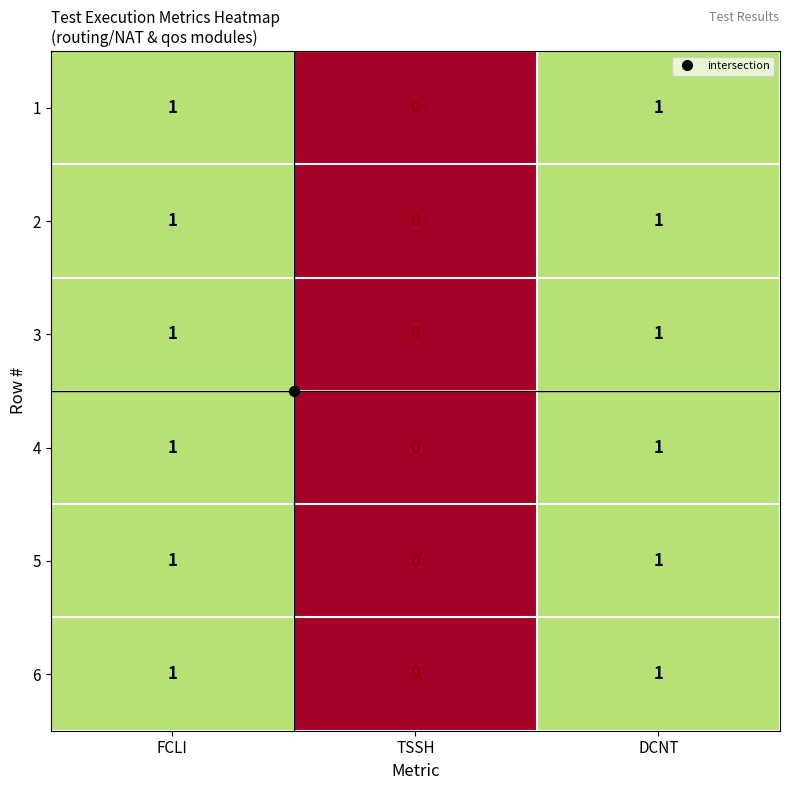

Which category has the lowest value in the 1 series?

TSSH